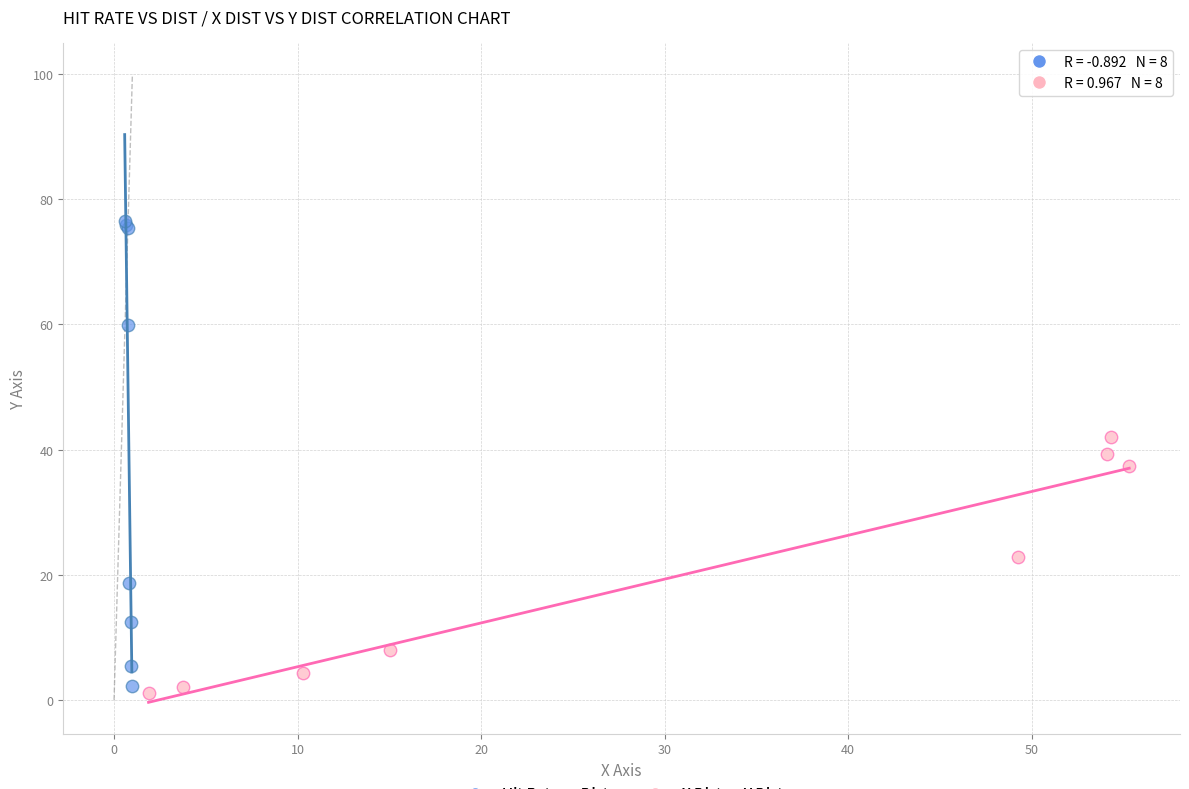

Which series contains the highest Y value?

Hit Rate vs Dist